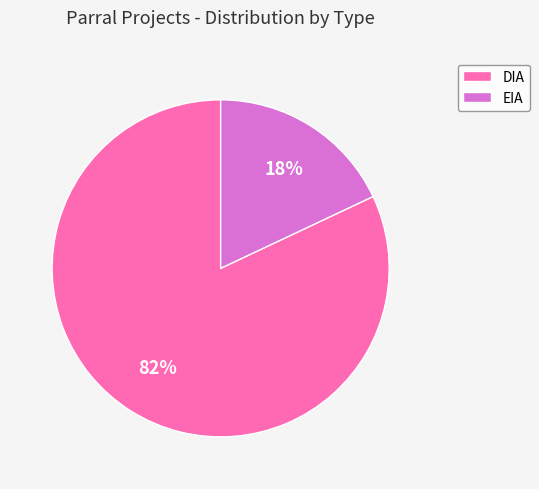

True or false: DIA accounts for 90% of the total.

False